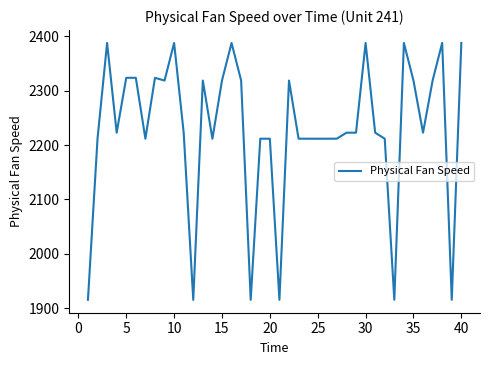

What is the difference between the maximum and minimum values?

472.9